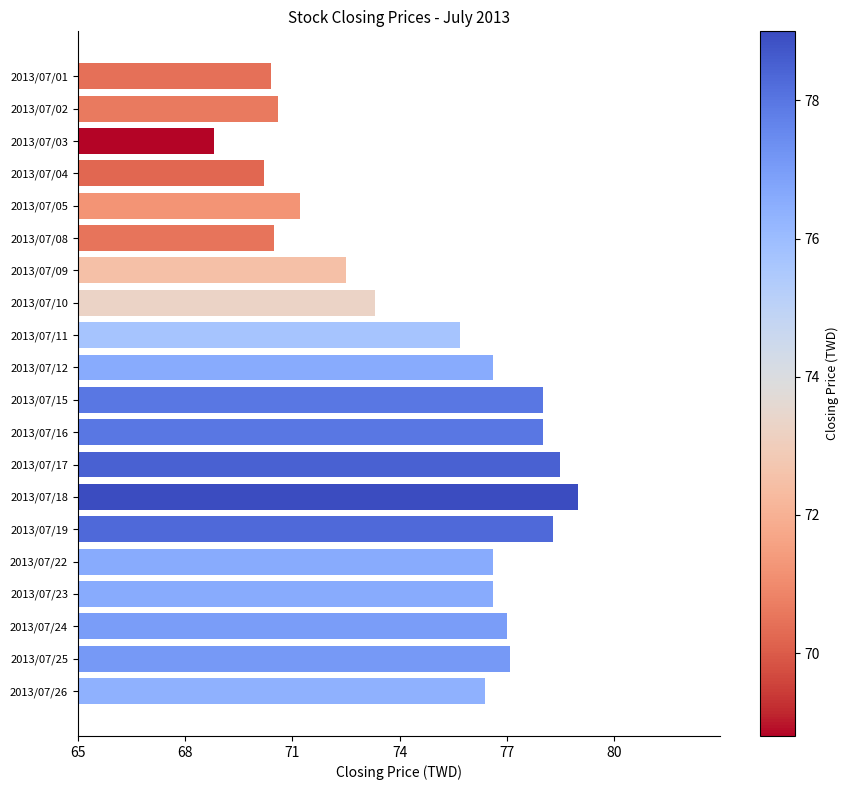

What is the average value?

74.8